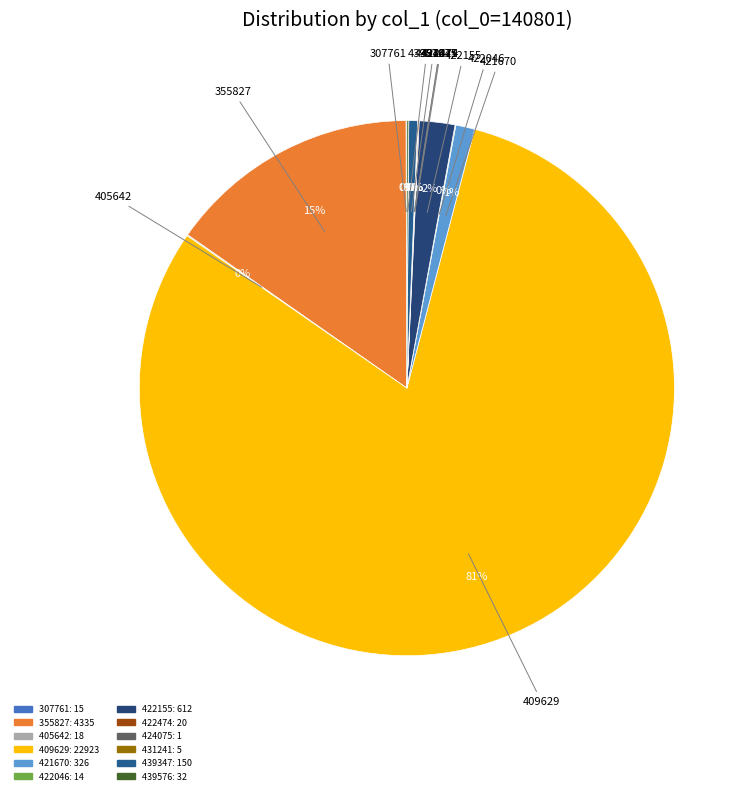

Which has a higher value, 421670 or 422155?

422155